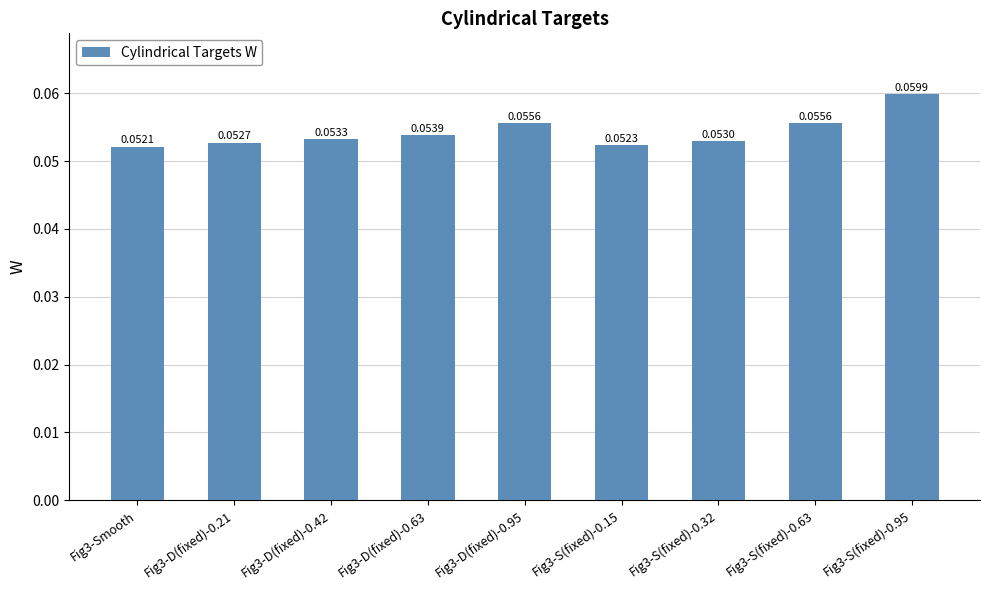

What is the sum of all values?

0.5